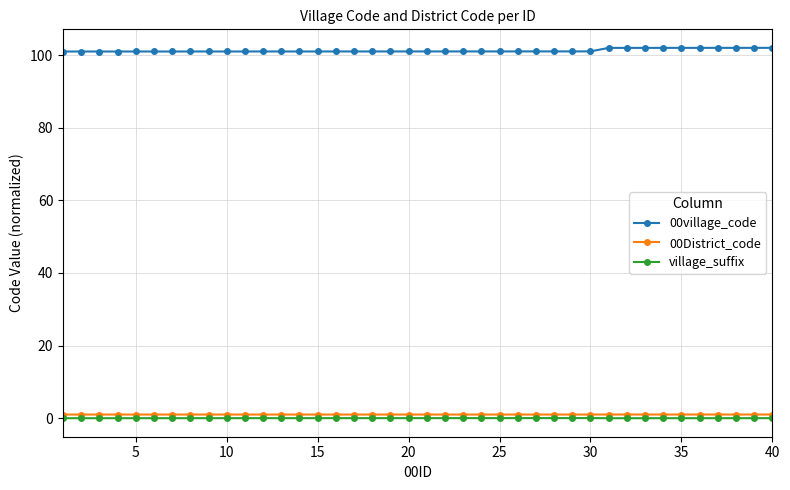

Which series has the largest total across all categories?

00village_code